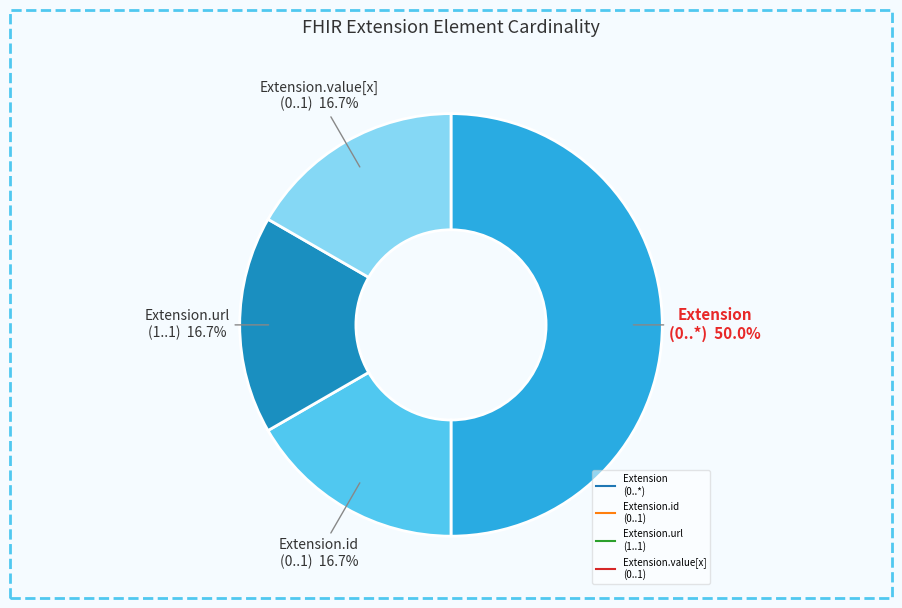

How many segments does this pie chart have?

4